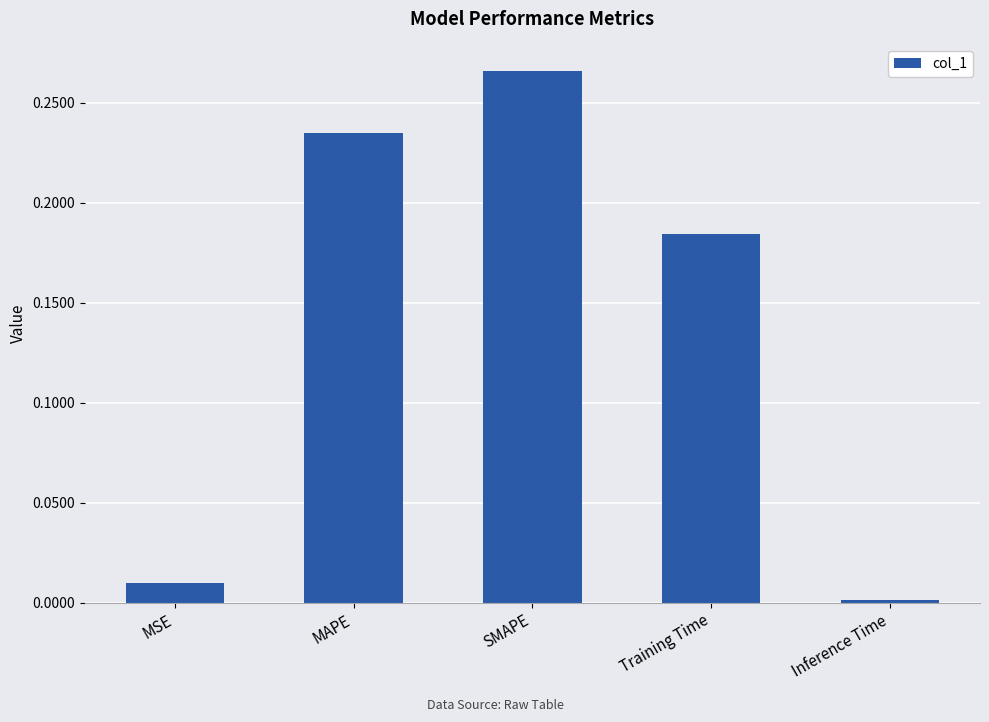

Are the bars horizontal?

No